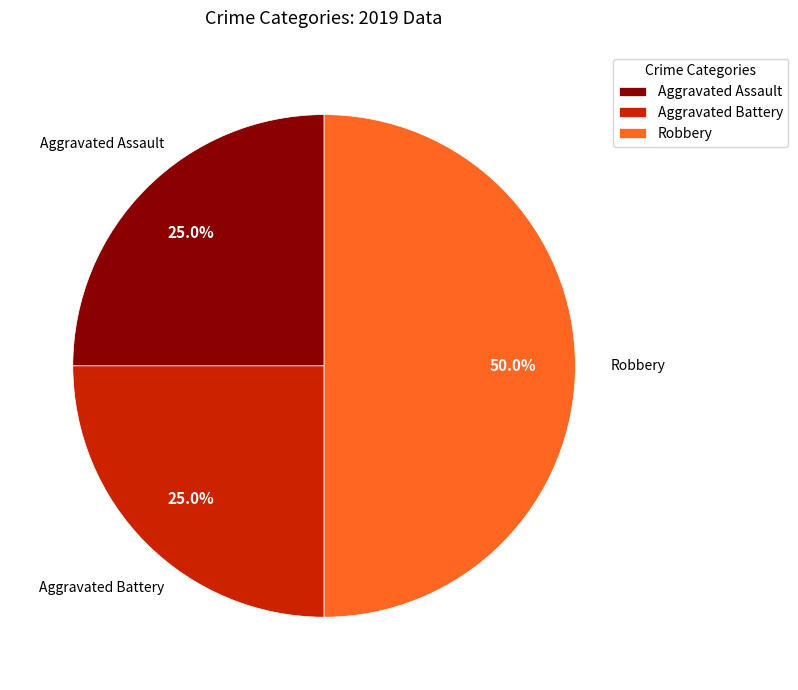

Does Aggravated Assault account for over 50% of the chart?

No